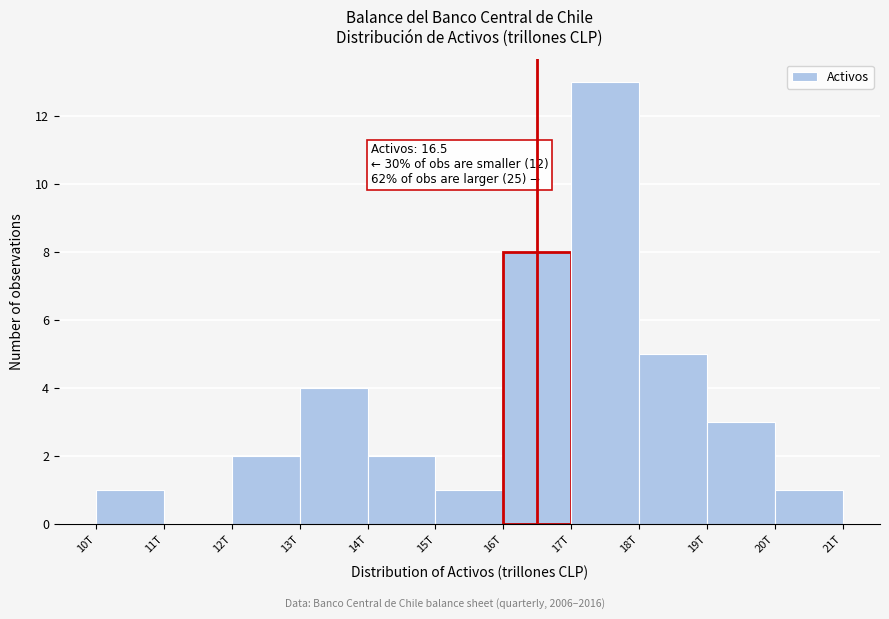

Reading left to right, transcribe all the data shown in this chart.

10T=1	11T=0	12T=2	13T=4	14T=2	15T=1	16T=8	17T=13	18T=5	19T=3	20T=1